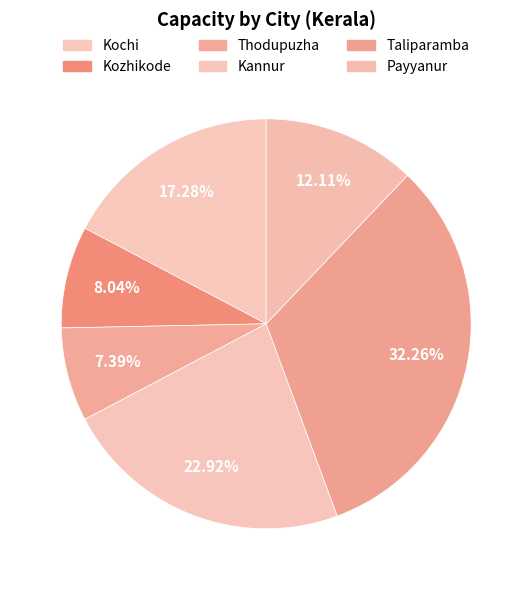

How many segments does this pie chart have?

6